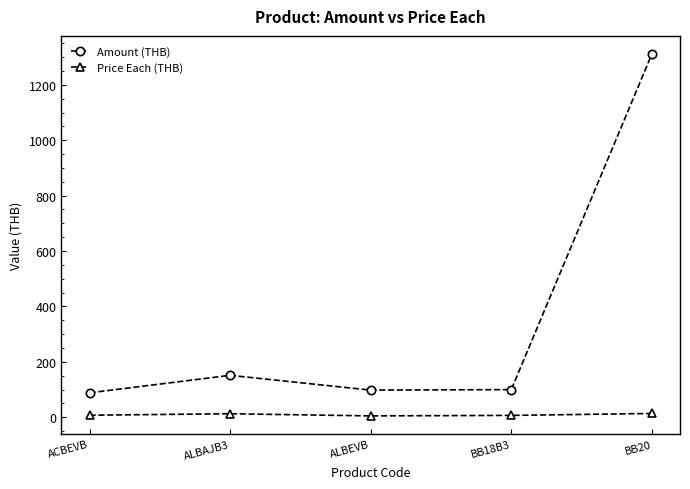

What is the sum of all Price Each (THB) values?

45.2